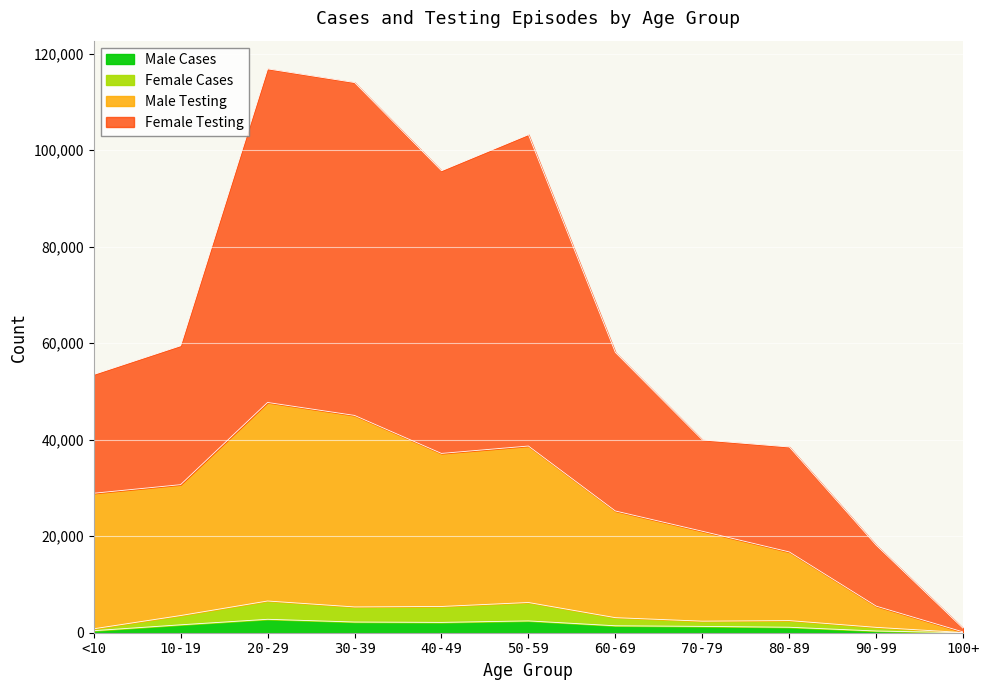

What is the maximum value for Male Cases?

2785